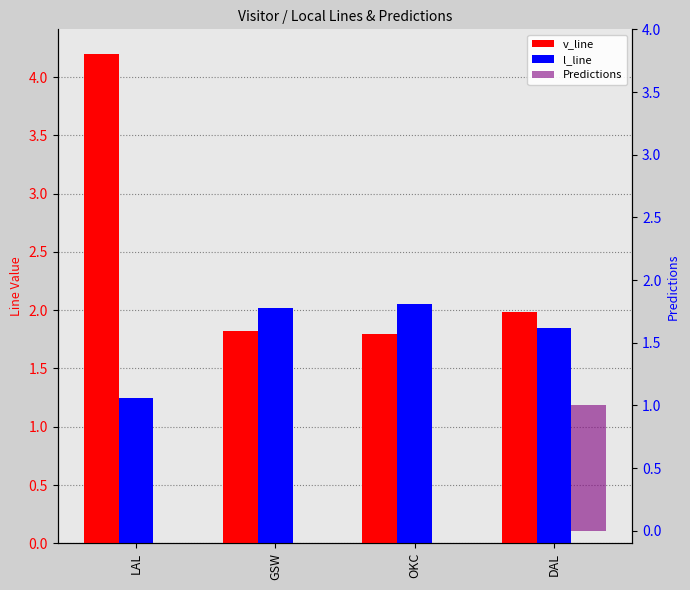

Which category has the highest value in the l_line series?

OKC